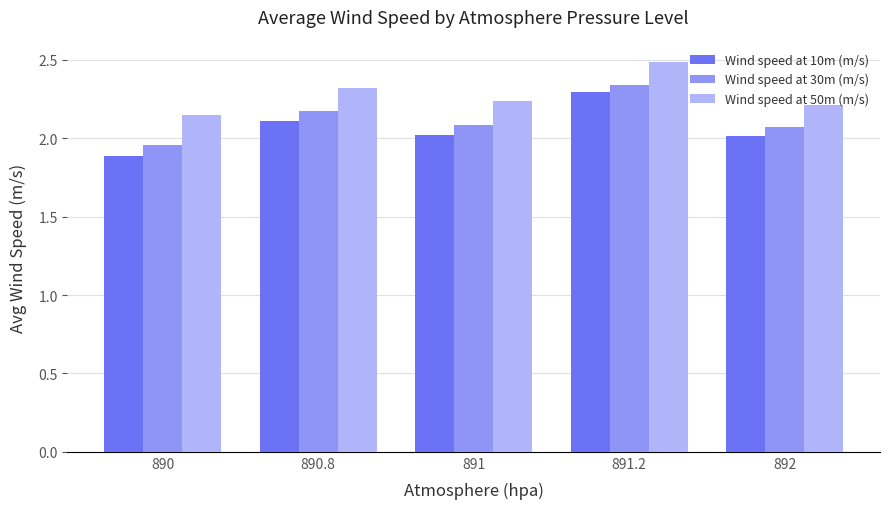

Which series has the largest total across all categories?

Wind speed at 50m (m/s)